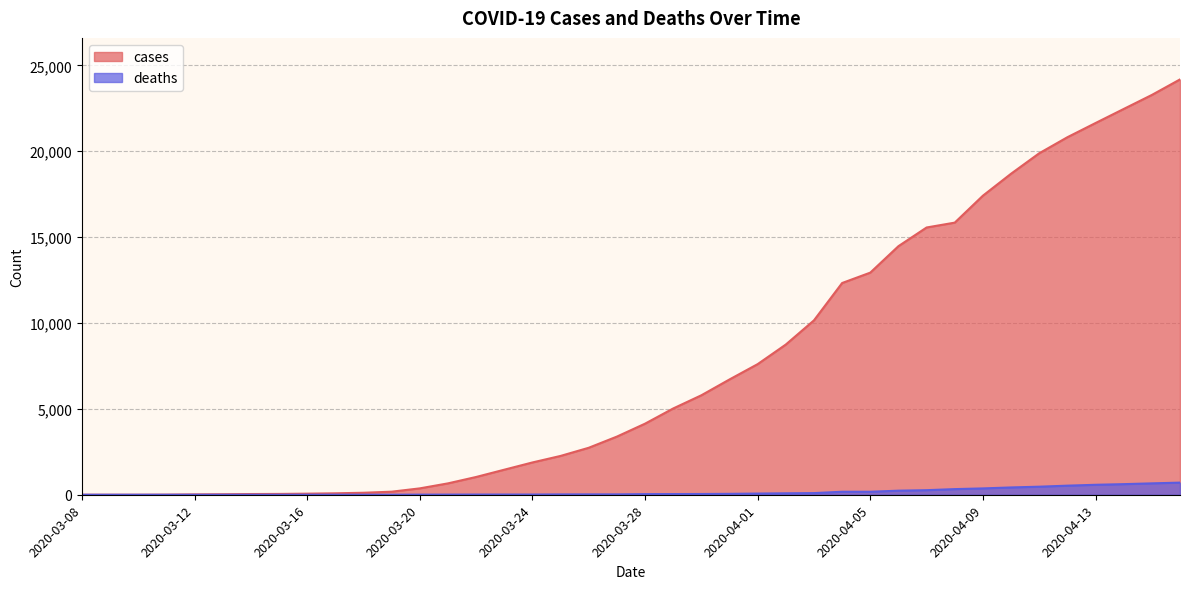

How many values in the cases series are below 4138?

20